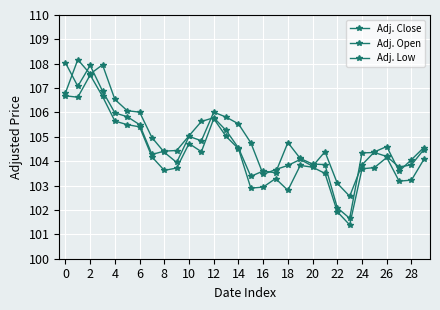

How many data points in Adj. Close are above 104?

21